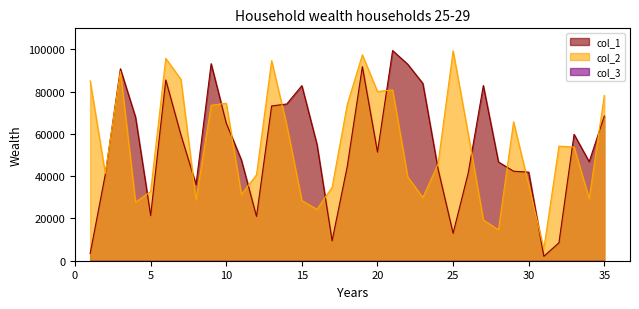

Reading left to right, transcribe all the data shown in this chart.

col_1: 3417	40782	90846	67989	21380	85571	59591	36110	93267	65116	47706	20987	73262	74188	82867	55041	9459	44608	91876	51424	99479	93008	83940	43618	12992	41515	82928	46754	42366	41936	2103	8486	59837	46872	68485
col_2: 85143	41318	89562	27729	32734	95793	85856	28856	73562	74563	31335	40683	94707	64203	28471	24319	34797	73953	97474	80103	80858	39680	29915	45667	99357	60042	19292	14661	65748	35905	5661	54244	53800	29349	78256